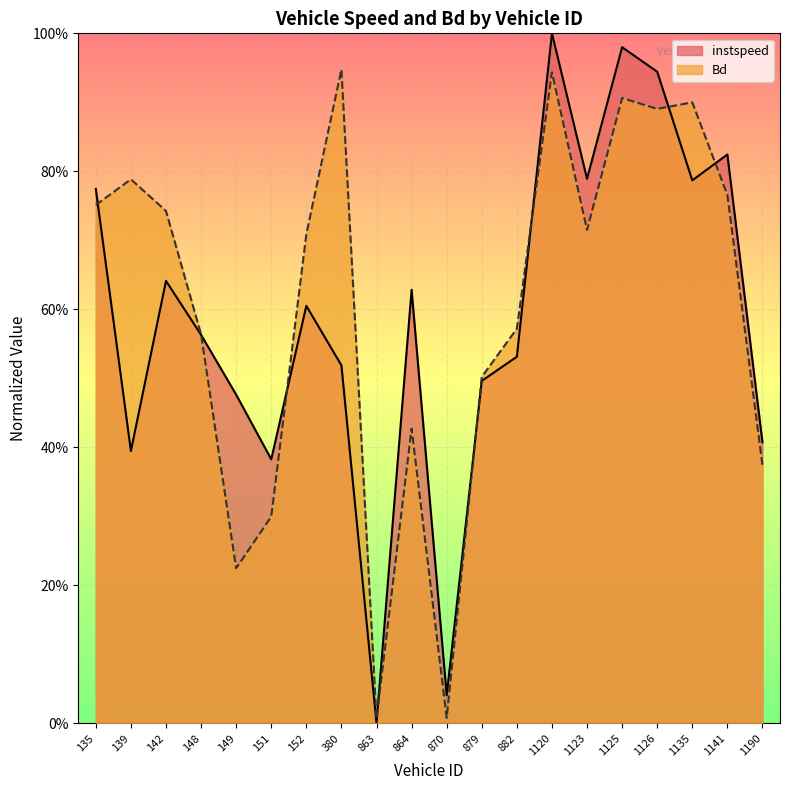

Reading left to right, extract all data points from this chart.

instspeed: 135=0.8	139=0.4	142=0.6	148=0.6	149=0.5	151=0.4	152=0.6	380=0.5	863=0.0	864=0.6	870=0.0	879=0.5	882=0.5	1120=1.0	1123=0.8	1125=1.0	1126=0.9	1135=0.8	1141=0.8	1190=0.4
Bd: 135=0.8	139=0.8	142=0.7	148=0.6	149=0.2	151=0.3	152=0.7	380=0.9	863=0.0	864=0.4	870=0.0	879=0.5	882=0.6	1120=0.9	1123=0.7	1125=0.9	1126=0.9	1135=0.9	1141=0.8	1190=0.4